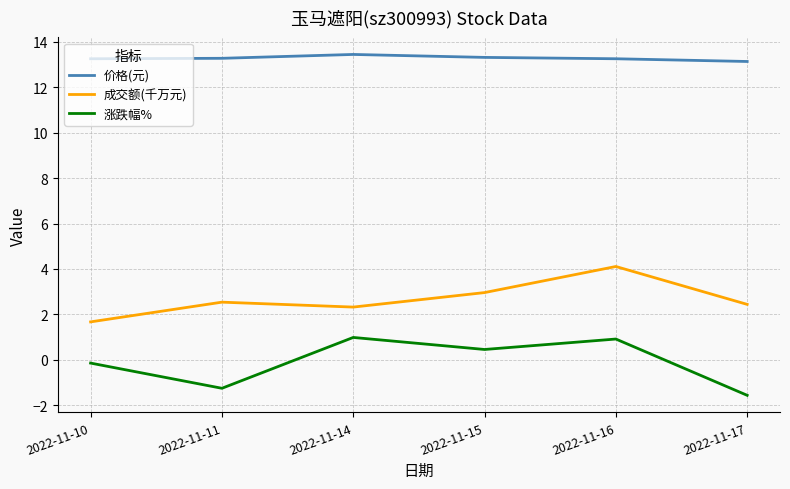

What is the difference between the highest and lowest values at 2022-11-14?

12.5